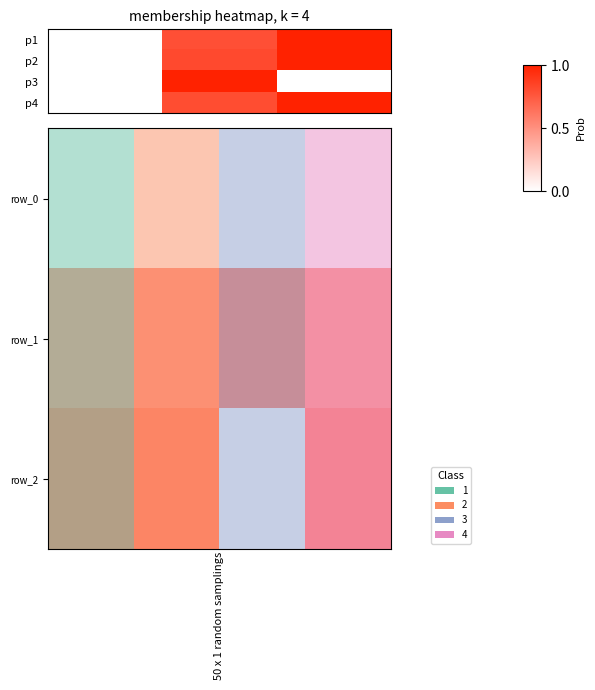

Between row_0 and row_2, which is larger?

row_2